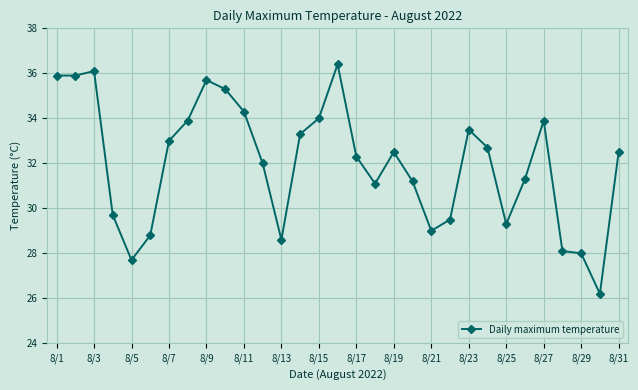

What is the maximum value shown in the chart?

36.4